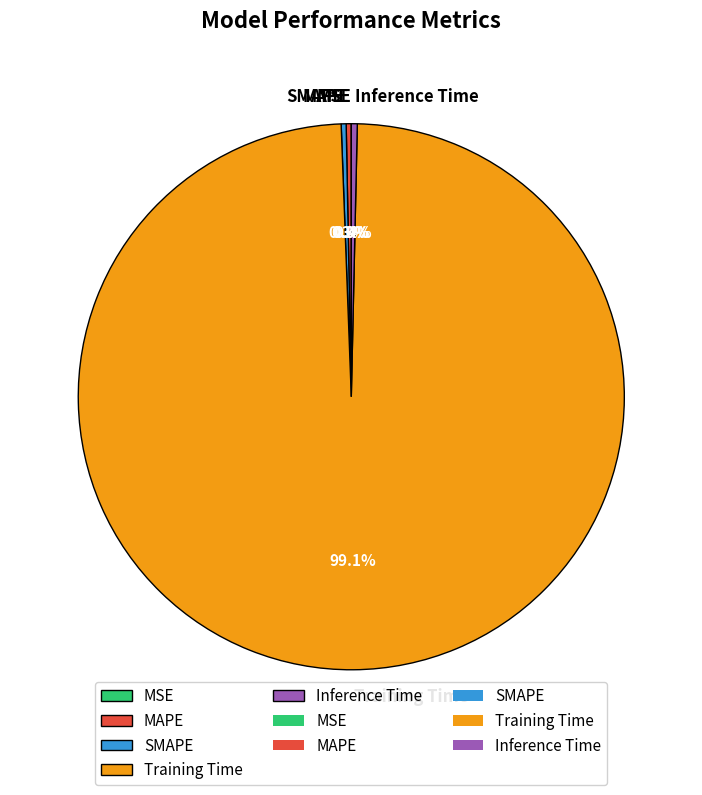

Which slice is the largest?

Training Time